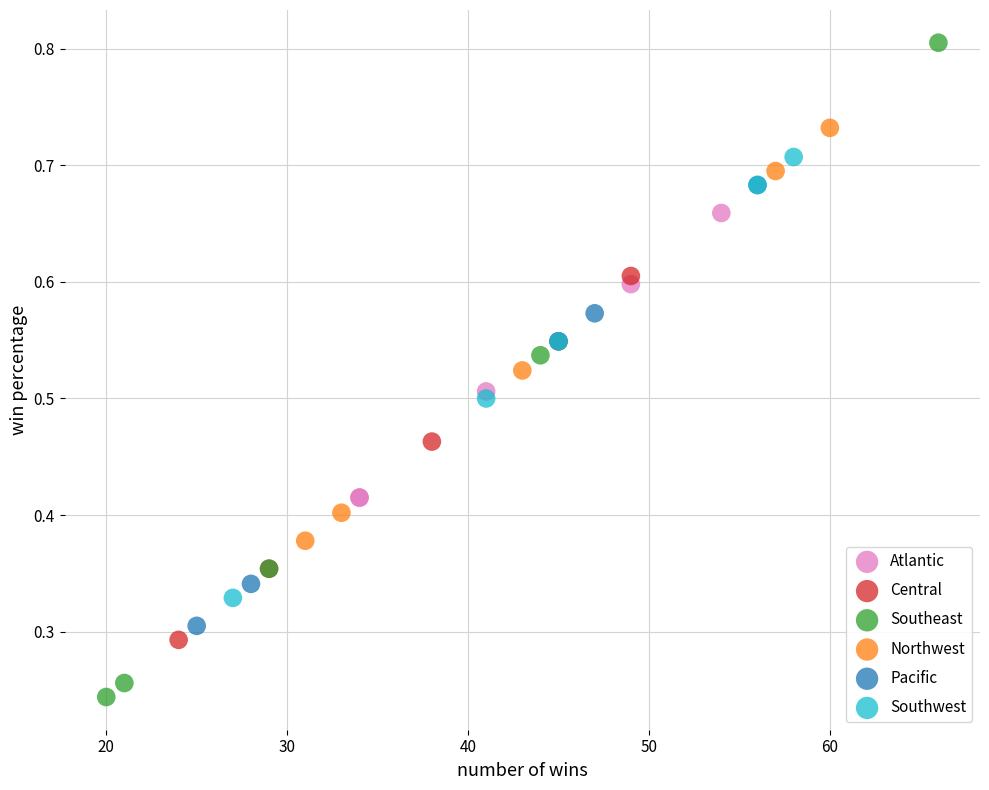

Which series has the widest spread of Y values?

Southeast